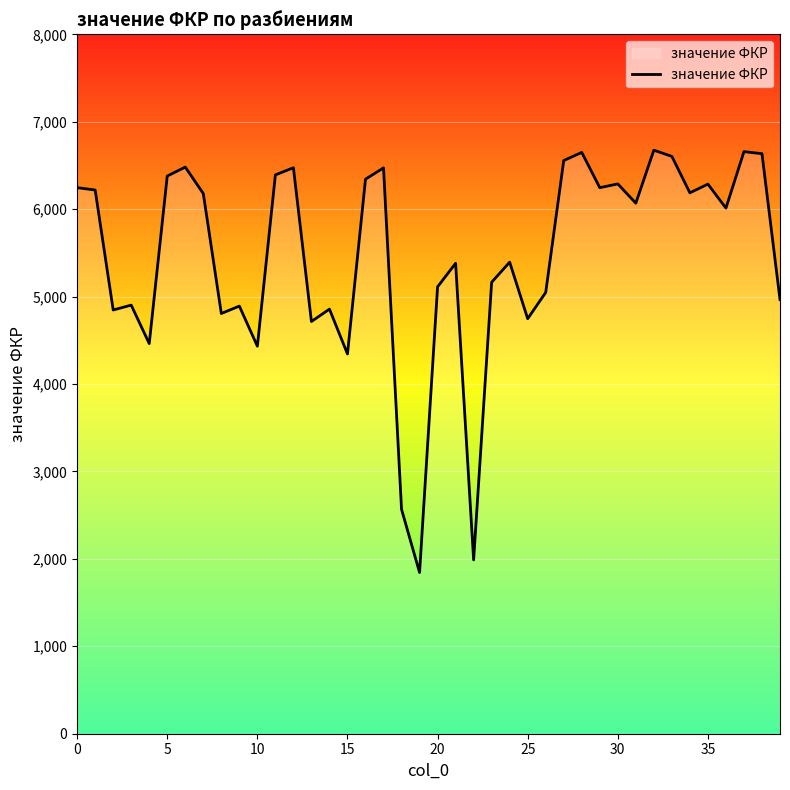

The chart shows a value of 11036.8 at 35. True or false?

False